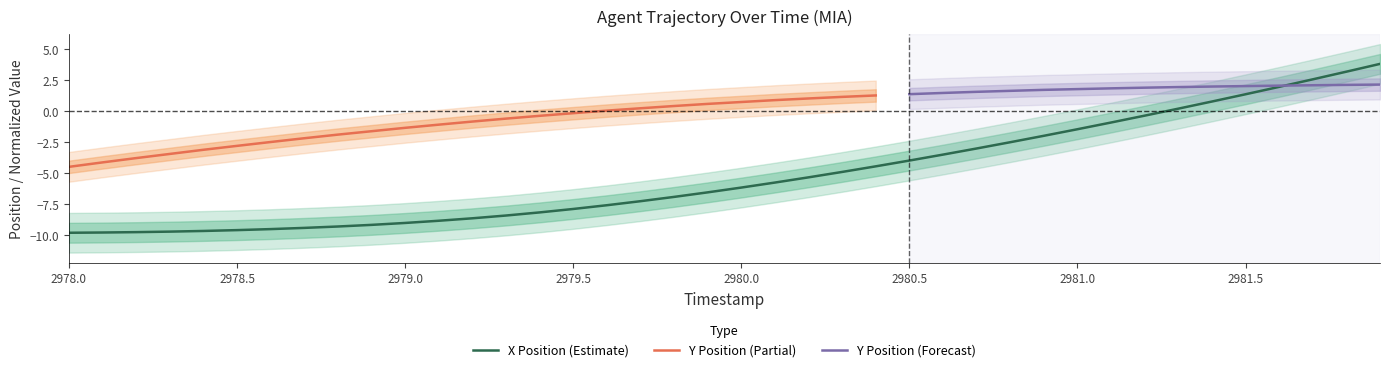

What is the maximum value for X Position (Estimate)?

3.8